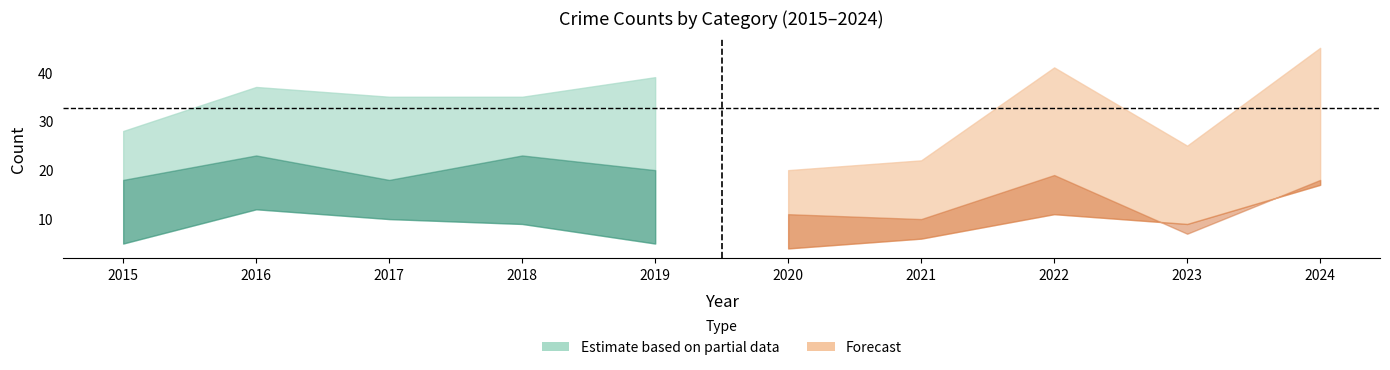

How many lines are shown in the chart?

5